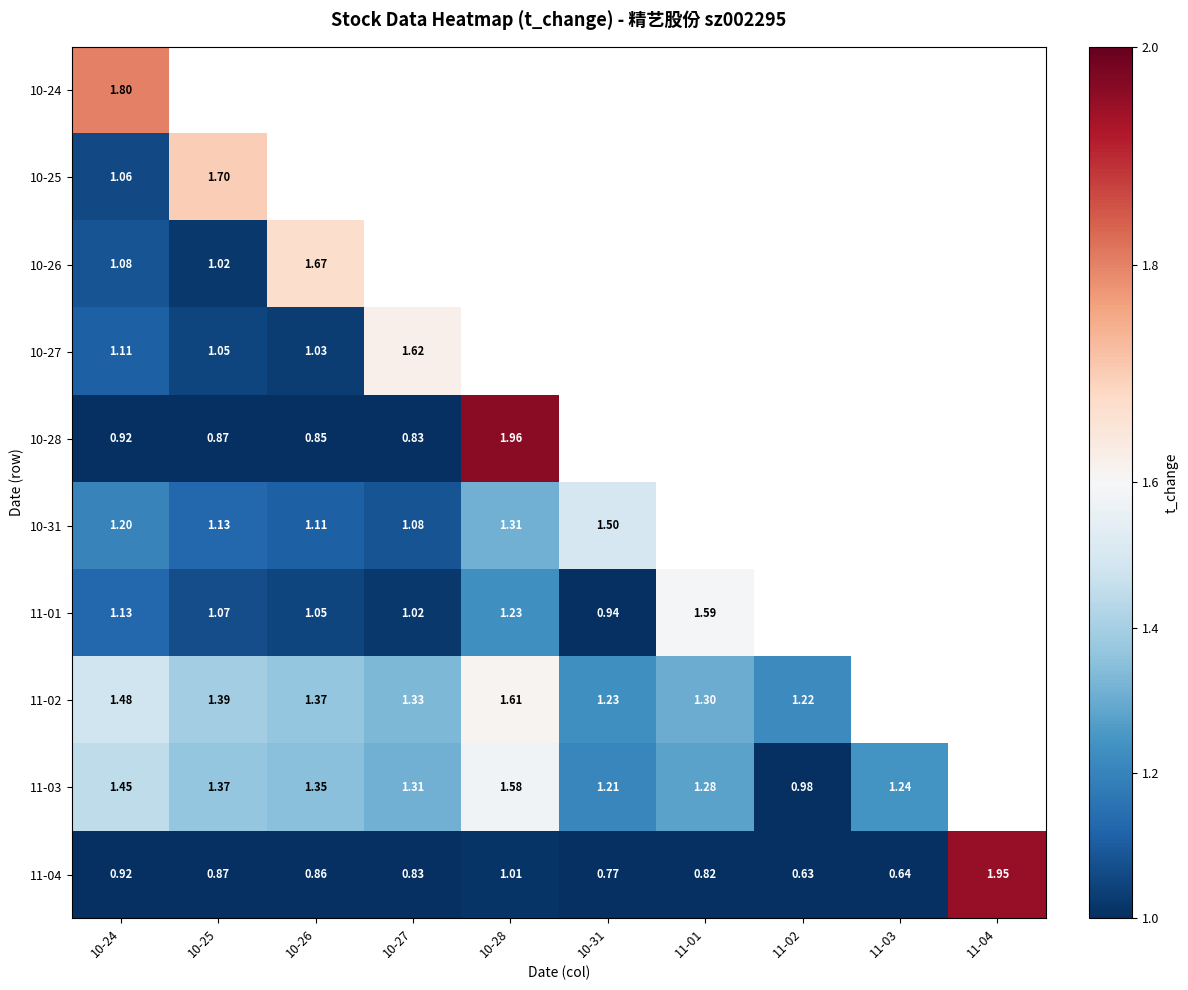

What is the minimum value shown in the chart?

0.6